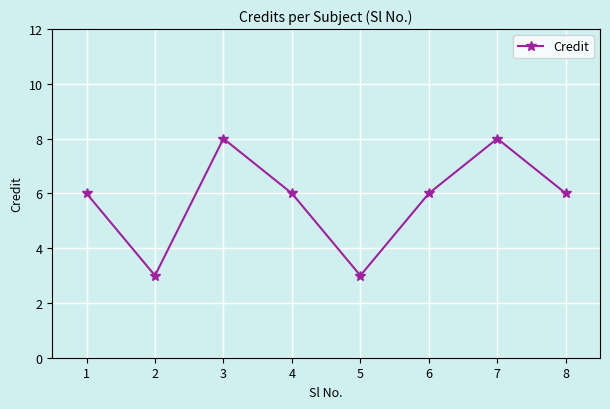

What is the smallest value displayed?

3